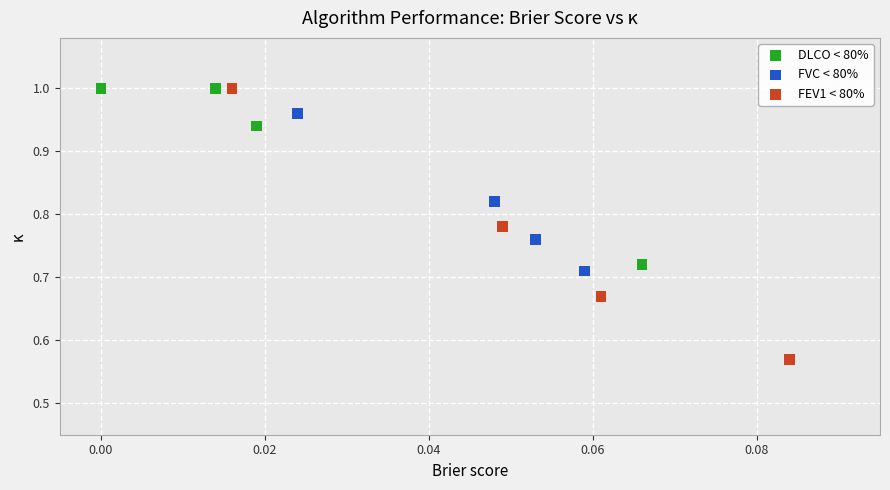

Which series reaches the minimum Y coordinate?

FEV1 < 80%